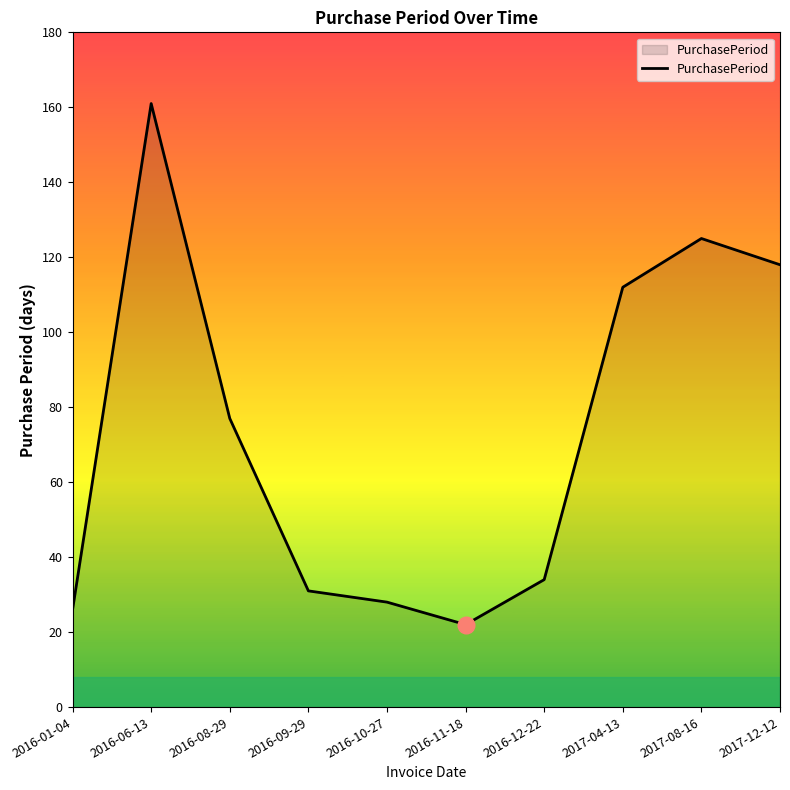

What is the smallest value displayed?

22